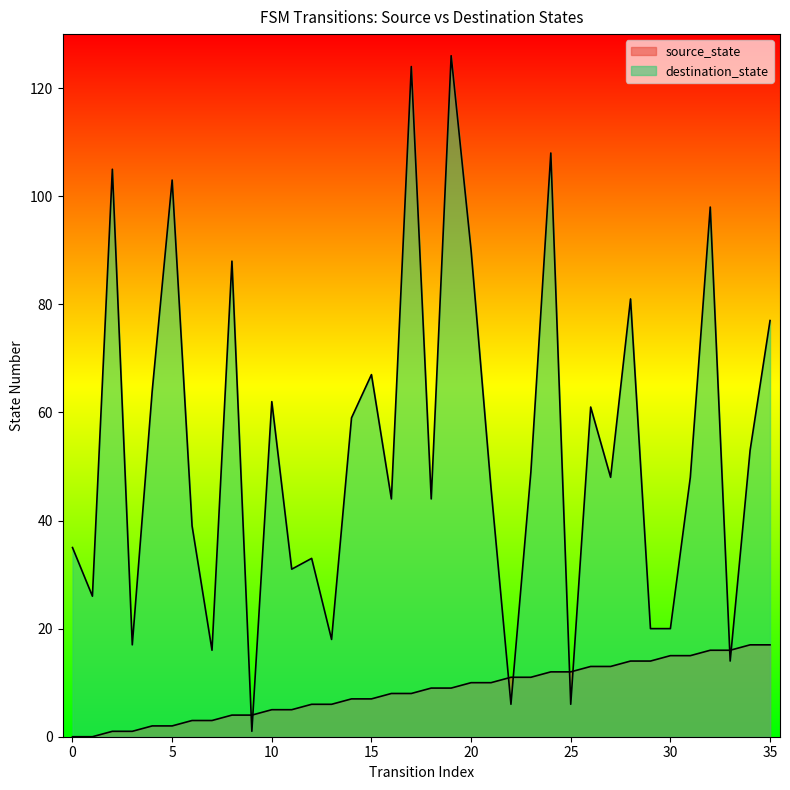

How many data points in destination_state are above 48?

17